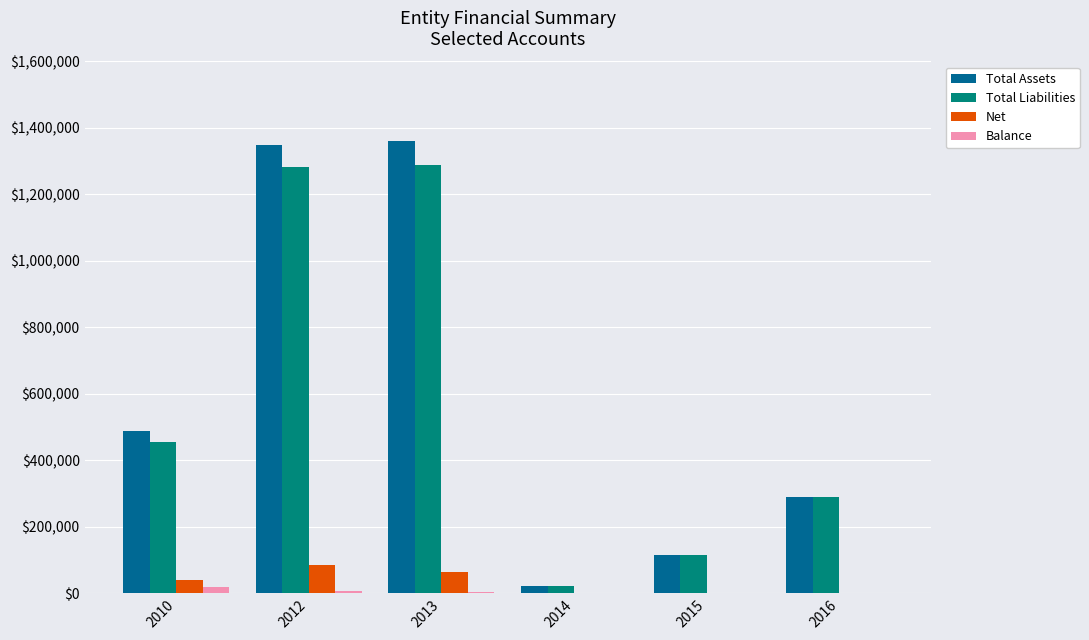

Is the value of Total Assets at 2013 greater than the value of Balance at 2012?

Yes